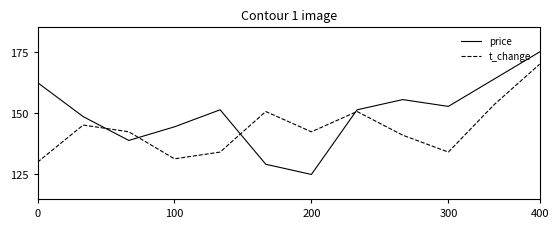

Rank the series by their maximum value, from highest to lowest.

price, t_change